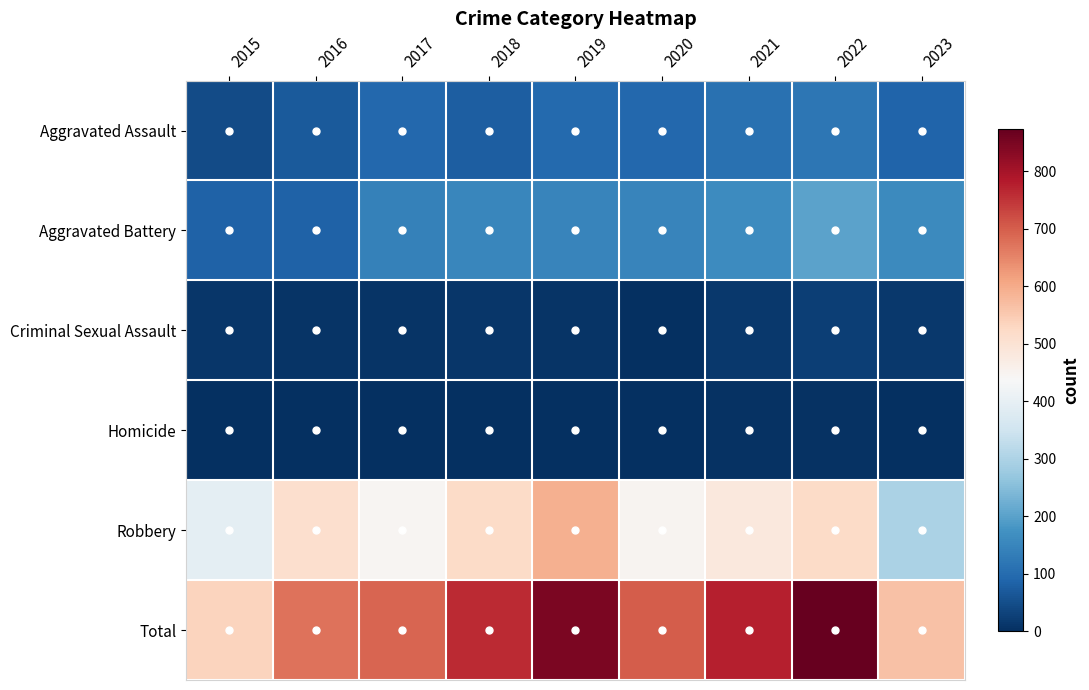

Reading left to right, what are all the values shown in this chart?

Aggravated Assault: 2015=46	2016=71	2017=95	2018=77	2019=98	2020=94	2021=110	2022=121	2023=88
Aggravated Battery: 2015=82	2016=82	2017=142	2018=152	2019=148	2020=150	2021=163	2022=202	2023=158
Criminal Sexual Assault: 2015=12	2016=8	2017=8	2018=11	2019=8	2020=3	2021=14	2022=24	2023=15
Homicide: 2015=0	2016=1	2017=1	2018=1	2019=2	2020=3	2021=4	2022=5	2023=2
Robbery: 2015=395	2016=510	2017=446	2018=520	2019=591	2020=450	2021=484	2022=521	2023=300
Total: 2015=535	2016=672	2017=692	2018=761	2019=847	2020=700	2021=775	2022=873	2023=563